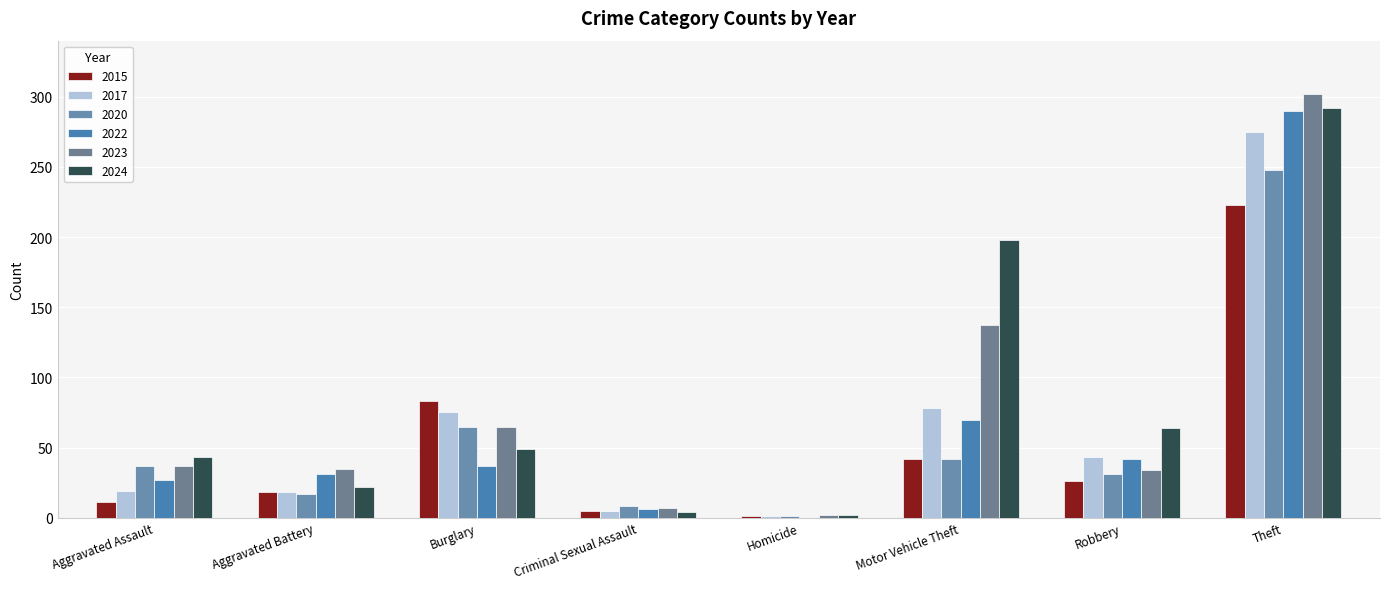

True or false: 2015 has a value of 330 at Theft.

False